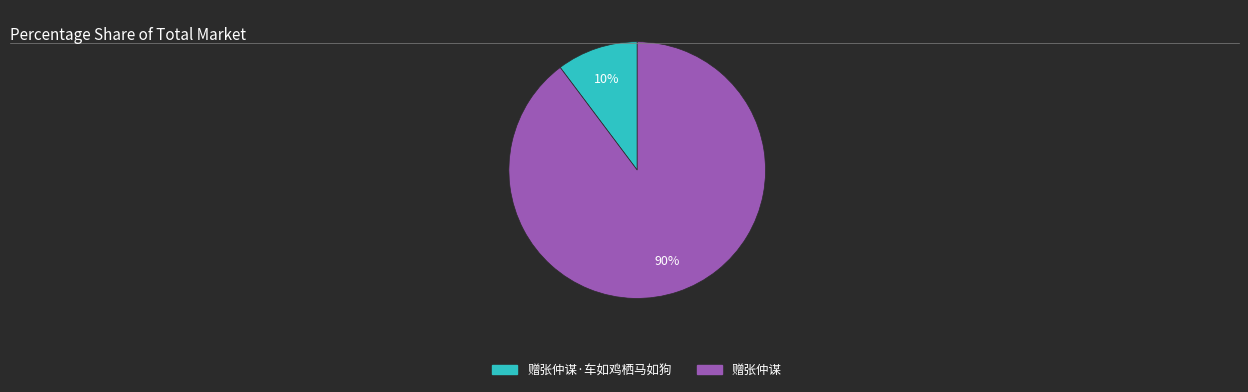

To the nearest percent, what is the average slice percentage?

50%